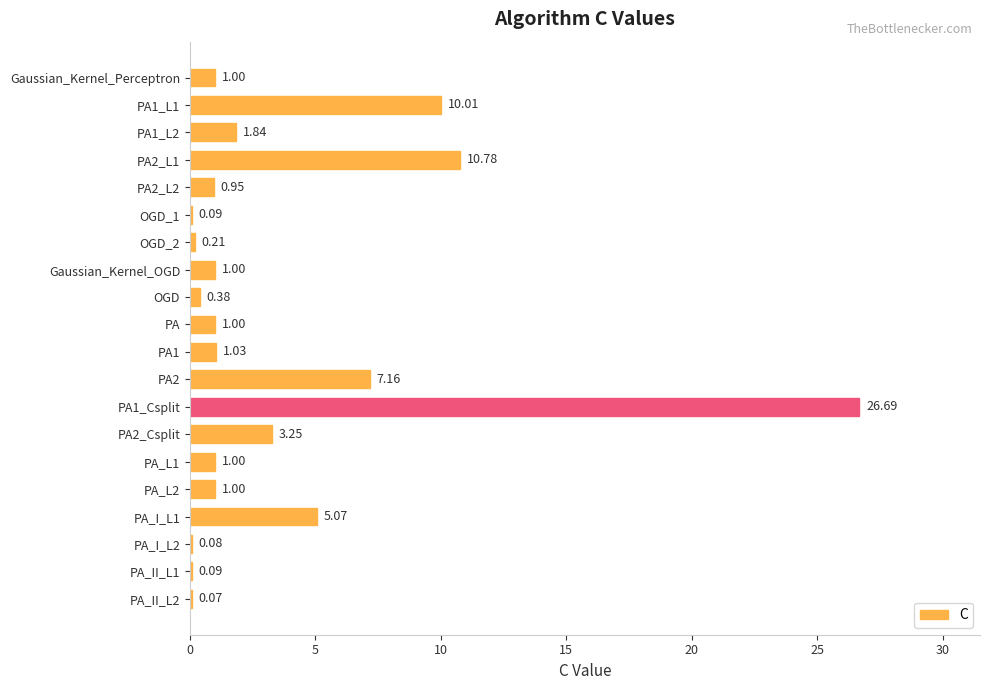

What is the sum of all values?

72.7